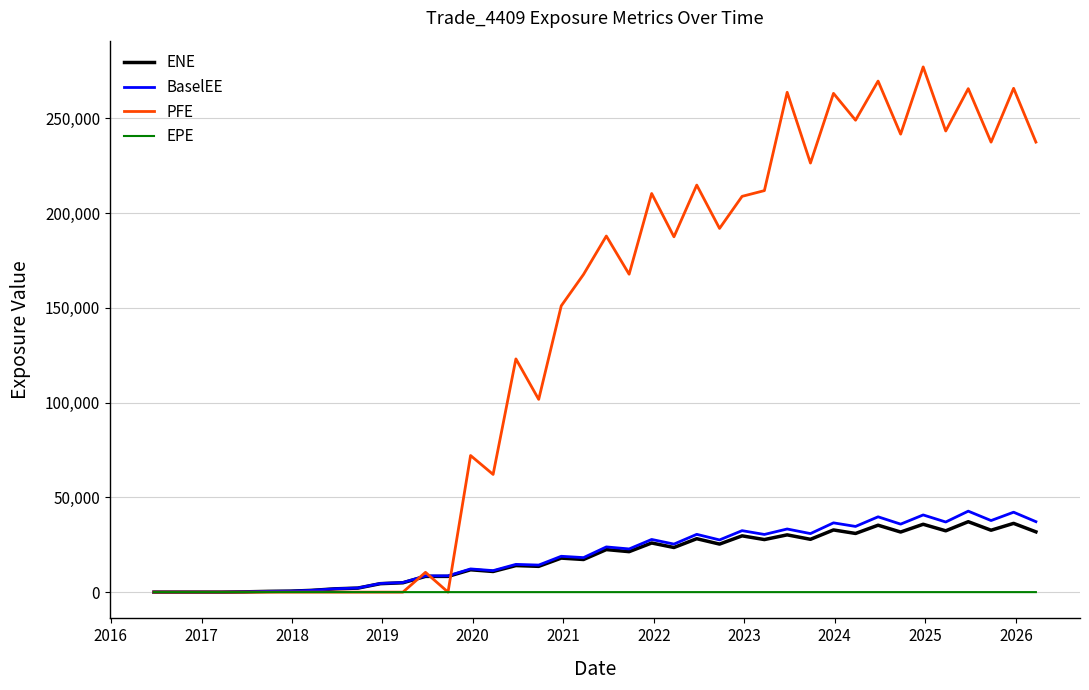

Which series has the widest spread of values?

PFE